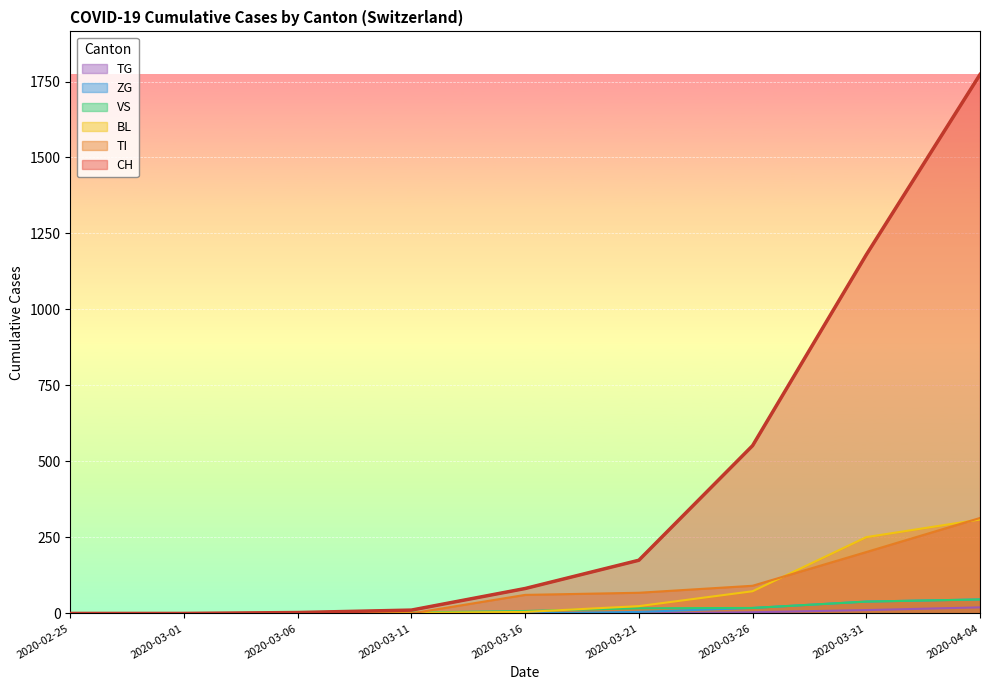

What position from the right is 2020-03-26?

3